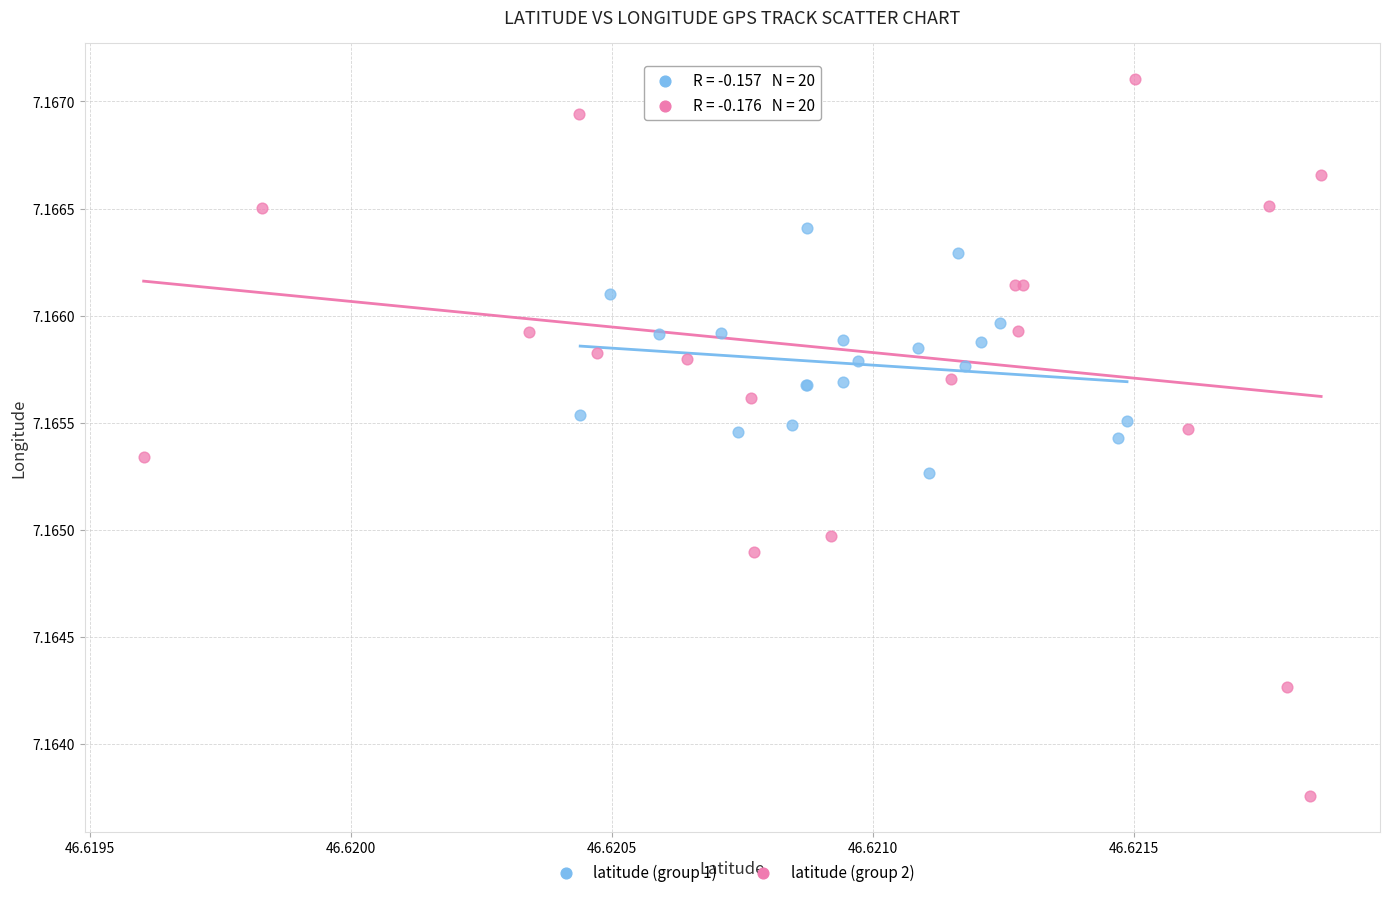

Which series contains the highest Y value?

latitude (group 2)